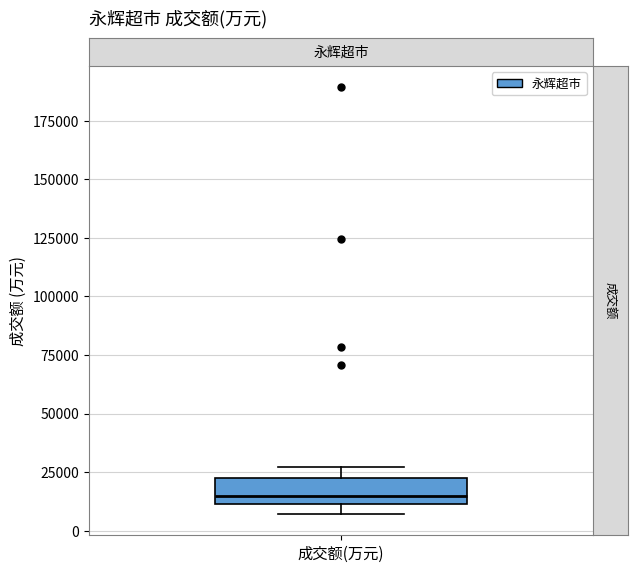

Transcribe this box plot: give where the median line is, the range the box spans, and where the two whiskers end, as read against the y-axis. The values are not printed on the chart, so give them approximately, as read against the axis.

median 15000, box 10000 to 25000, whiskers 5000 to 25000 (just above the box's upper edge)